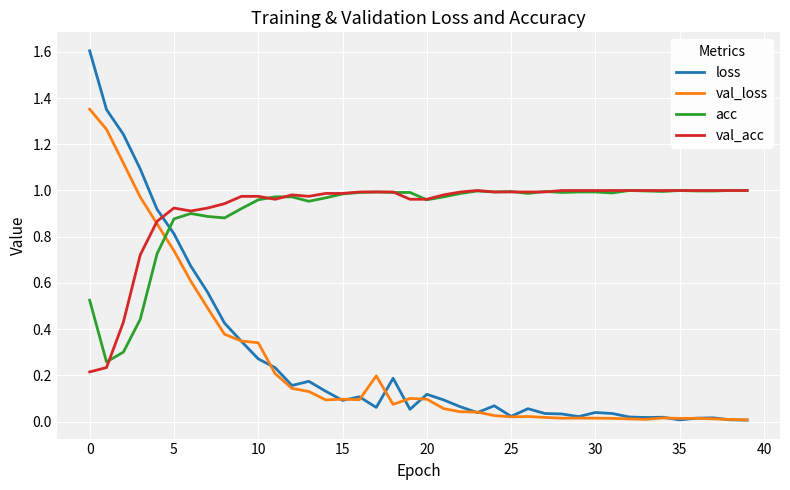

What is the maximum value shown in the chart?

1.6